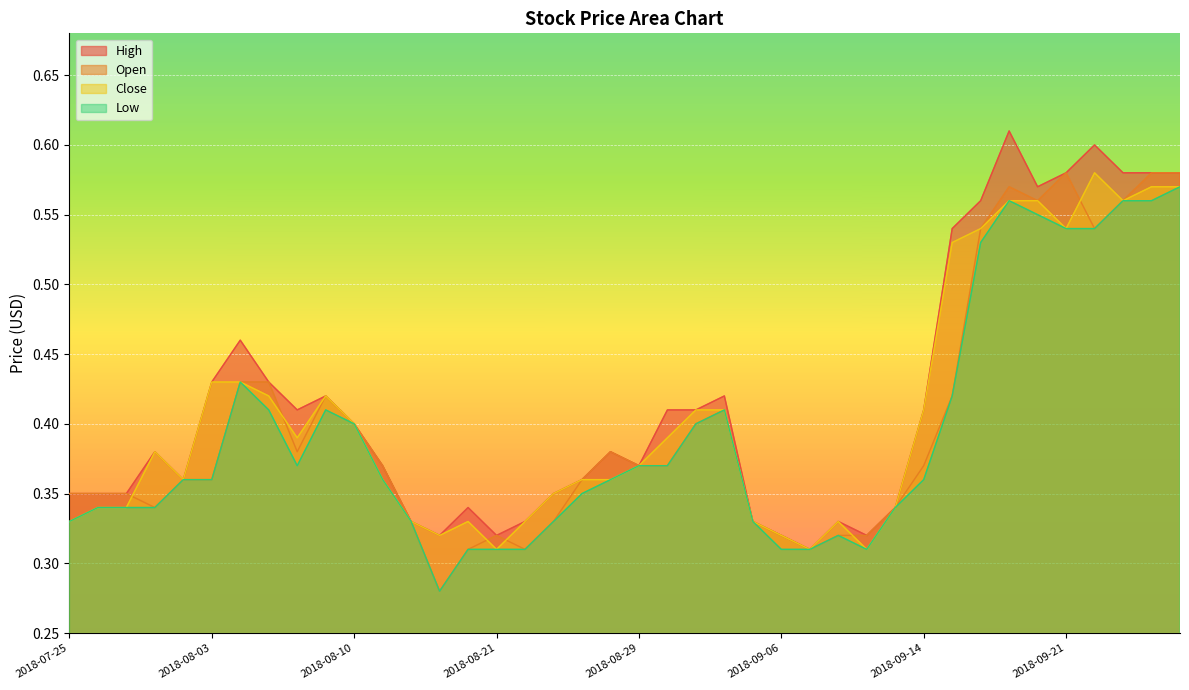

Which series has the largest range (max minus min)?

High